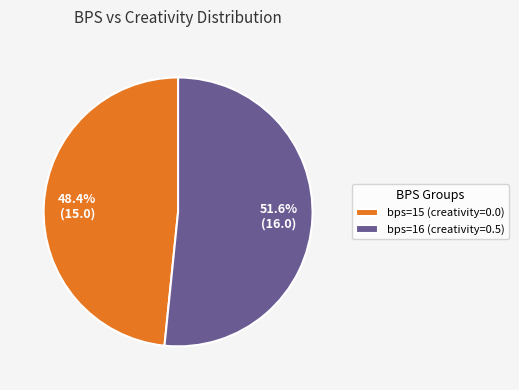

What is the largest slice in the pie chart?

bps=16 (creativity=0.5)